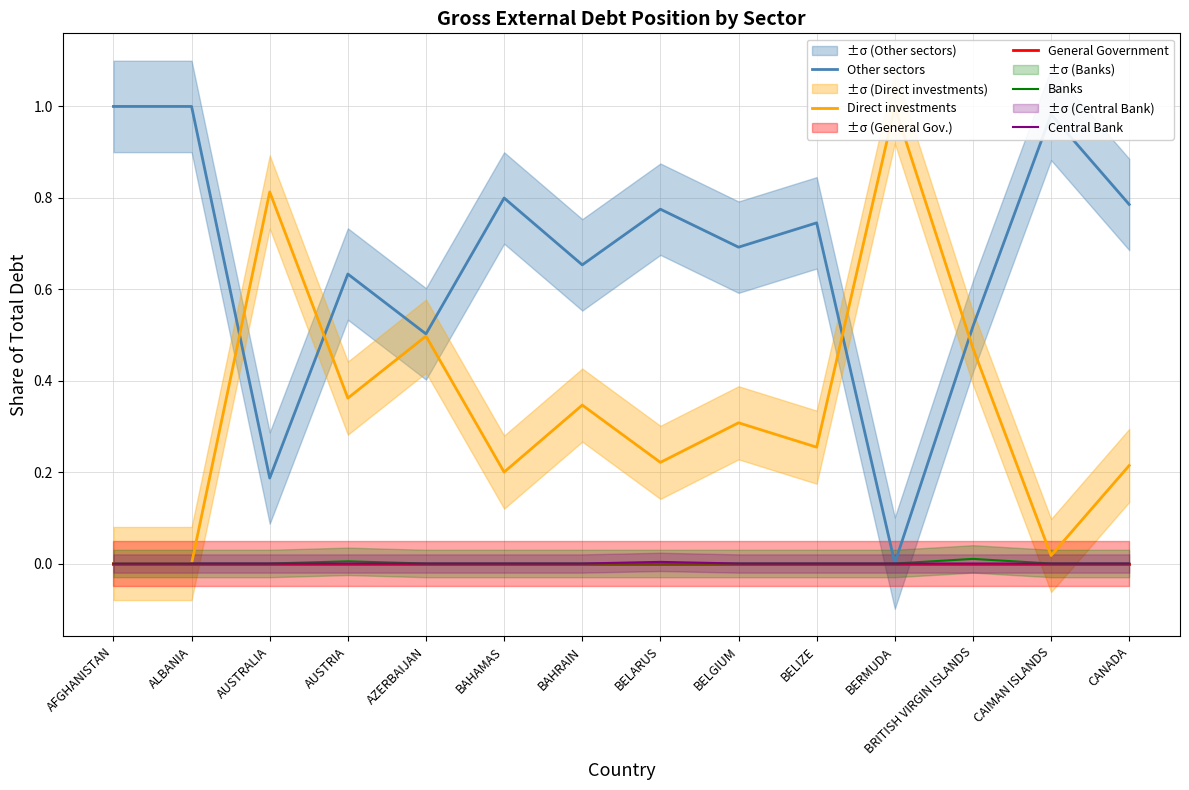

Reading left to right, what are all the values shown in this chart?

Other sectors: 1.0	1.0	0.2	0.6	0.5	0.8	0.7	0.8	0.7	0.7	0.0	0.5	1.0	0.8
Direct investments: 0.0	0.0	0.8	0.4	0.5	0.2	0.3	0.2	0.3	0.3	1.0	0.5	0.0	0.2
General Government: 0.0	0.0	0.0	0.0	0.0	0.0	0.0	0.0	0.0	0.0	0.0	0.0	0.0	0.0
Banks: 0.0	0.0	0.0	0.0	0.0	0.0	0.0	0.0	0.0	0.0	0.0	0.0	0.0	0.0
Central Bank: 0.0	0.0	0.0	0.0	0.0	0.0	0.0	0.0	0.0	0.0	0.0	0.0	0.0	0.0